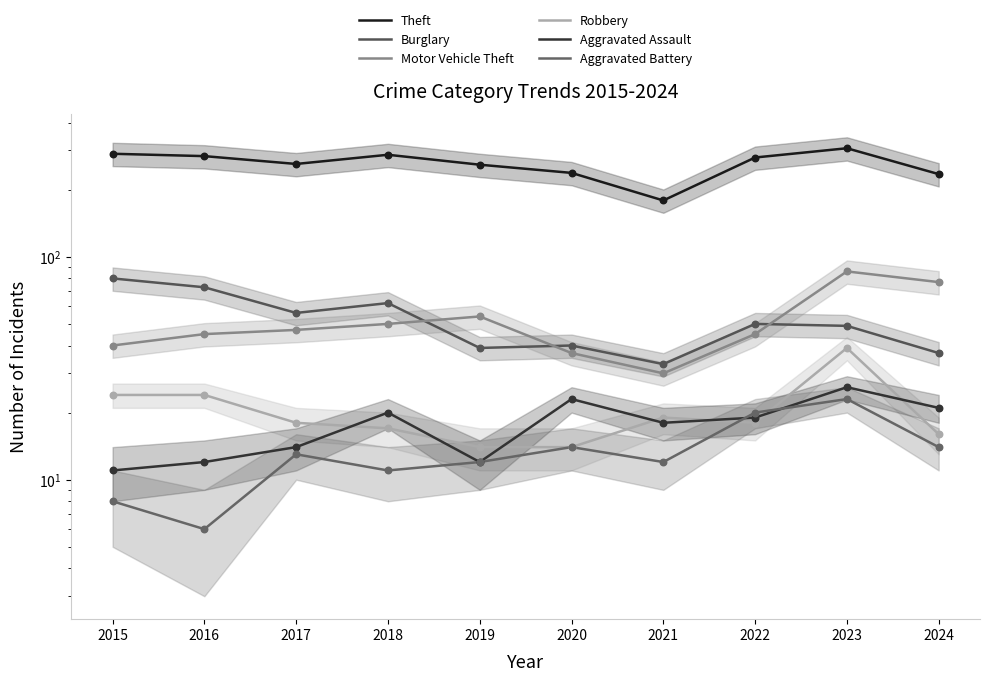

At which category is the sum across all series the highest?

2023